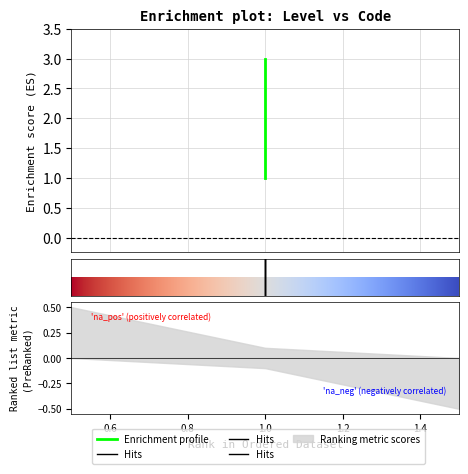

What is the value of the 3rd point from the left?

3